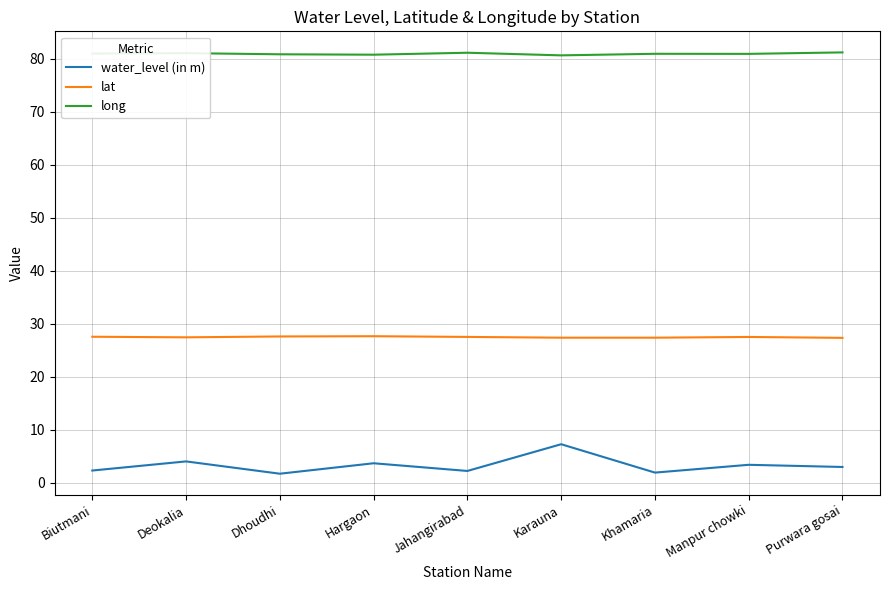

True or false: water_level (in m) has a value of 3.3 at Karauna.

False